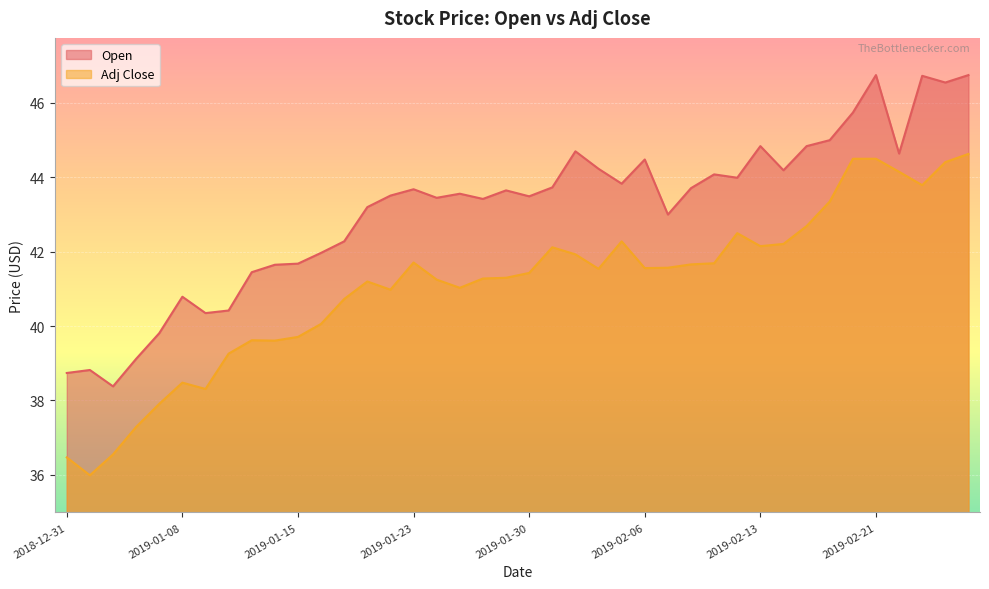

Where is Adj Close nearest to the value 40?

2019-01-16